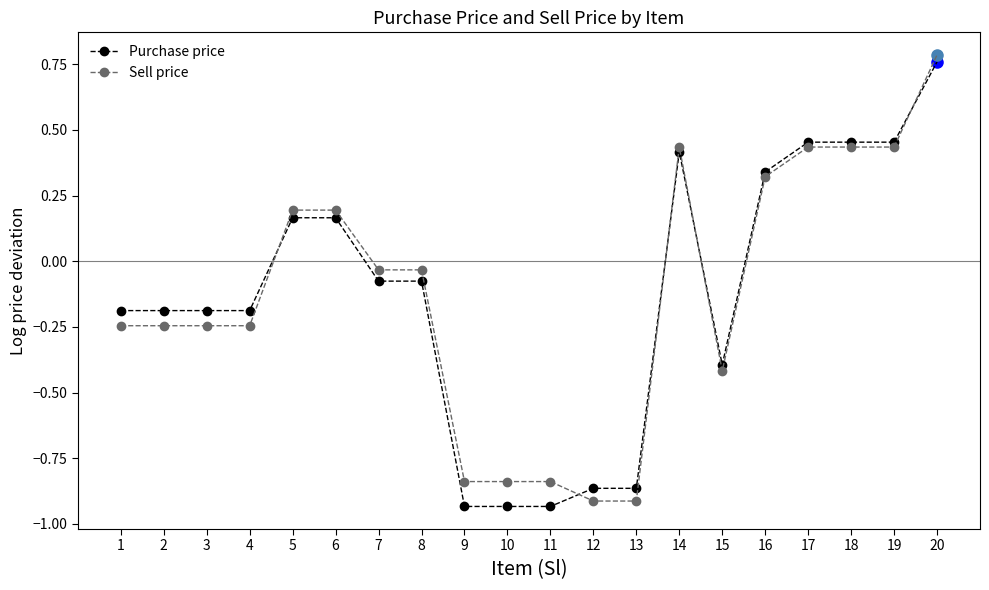

True or false: Purchase price and Sell price intersect in this chart.

True